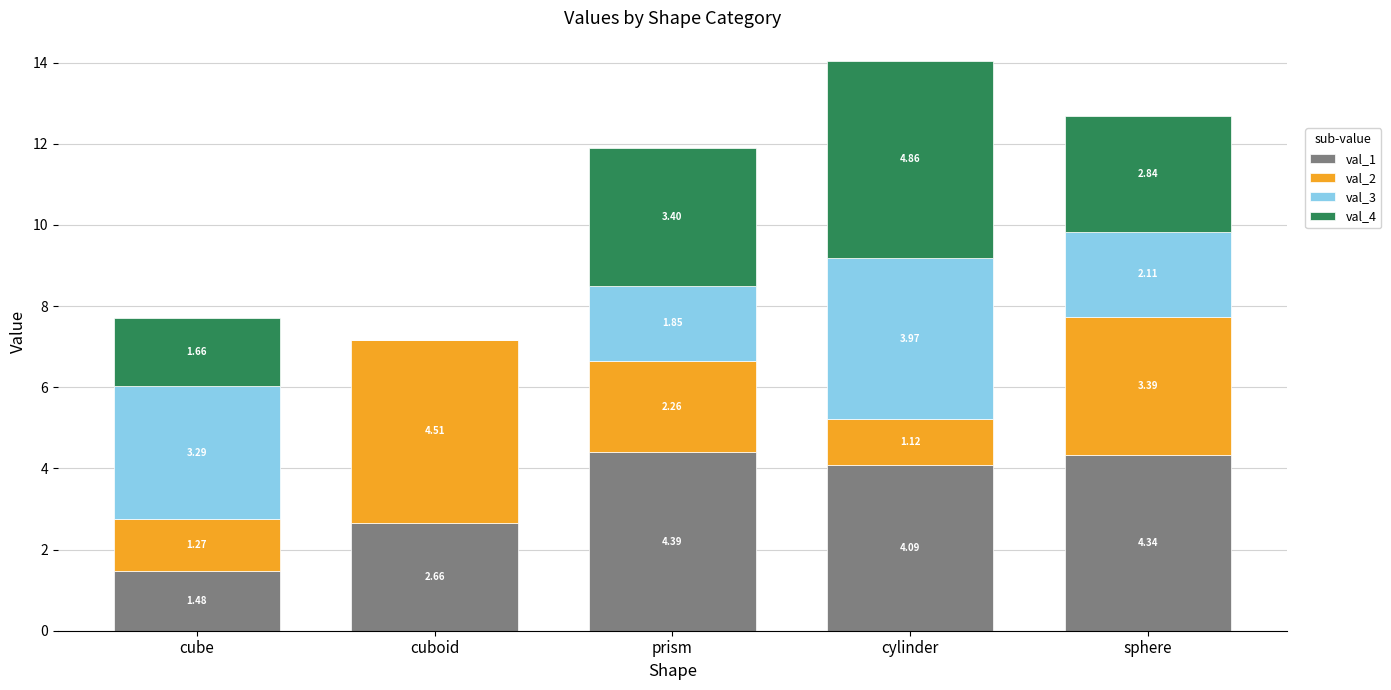

What are all the series names shown in the legend?

val_1, val_2, val_3, val_4